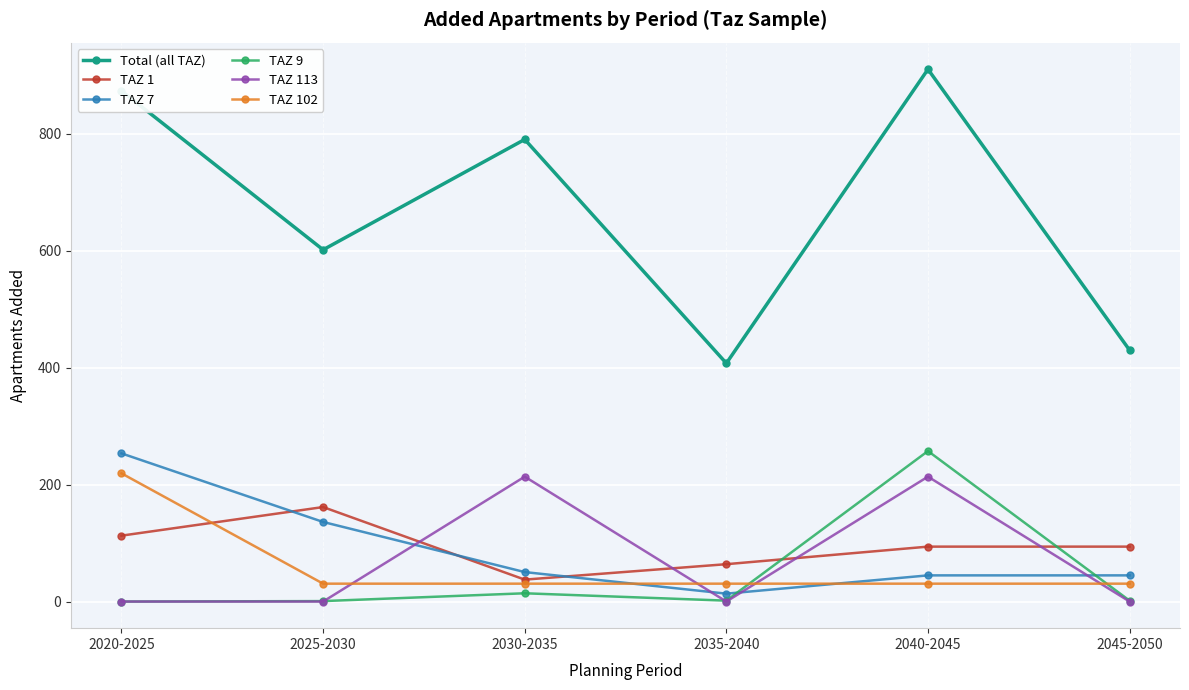

True or false: TAZ 1 has a value of 112.7 at 2020-2025.

True